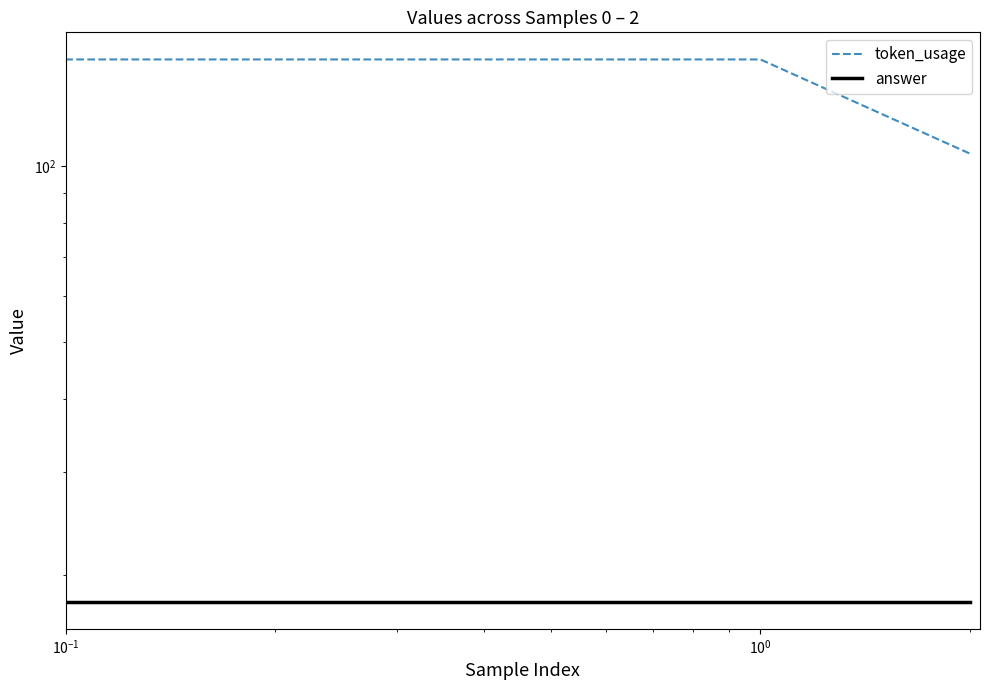

At how many categories does at least one series exceed 56?

3